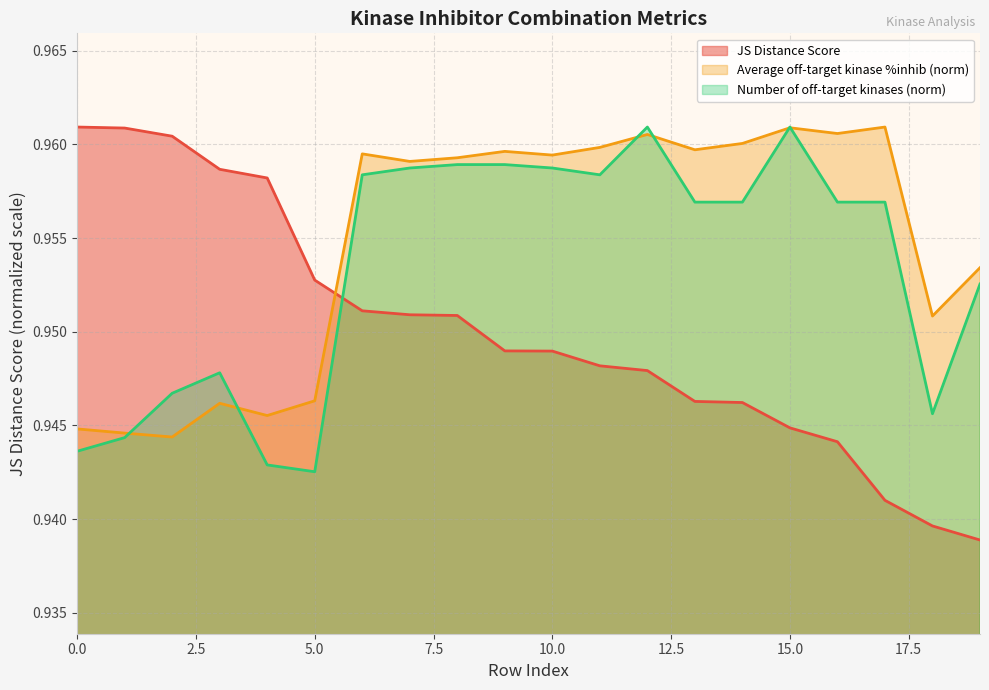

At which label is Average off-target kinase %inhib closest to 0?

2